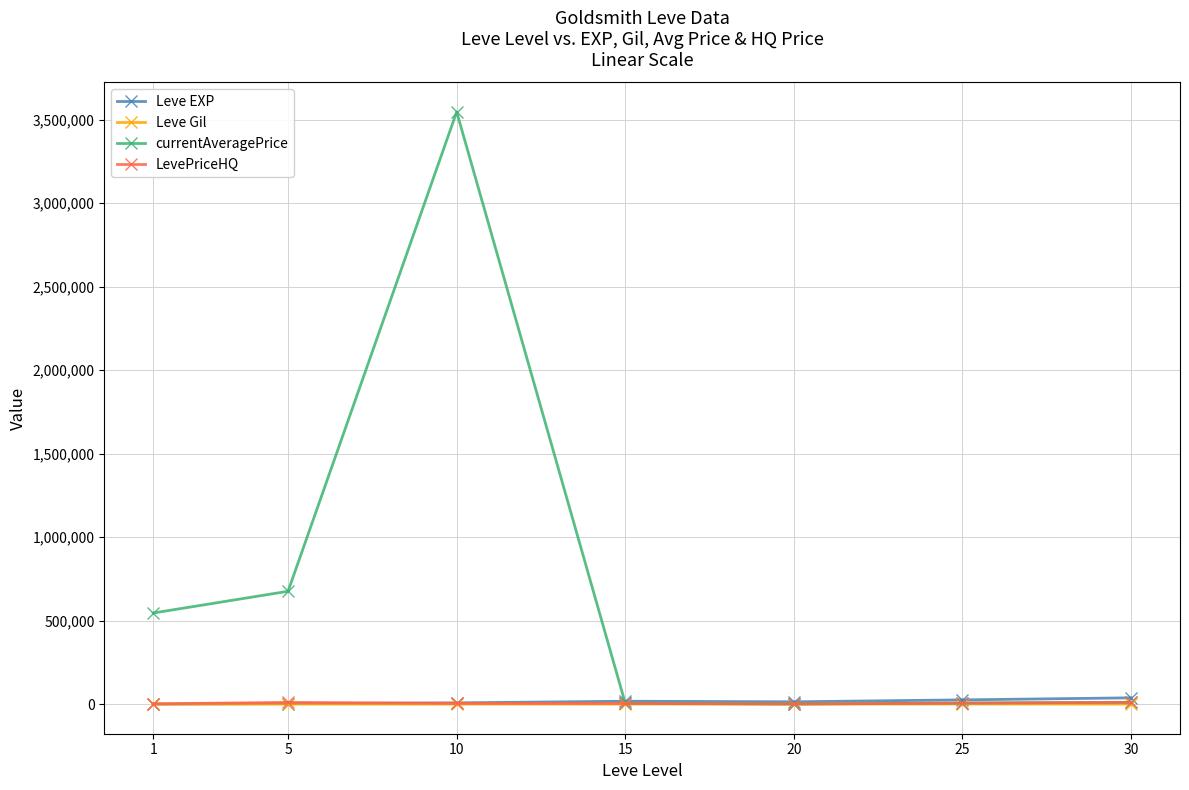

True or false: Leve Gil and LevePriceHQ intersect in this chart.

False